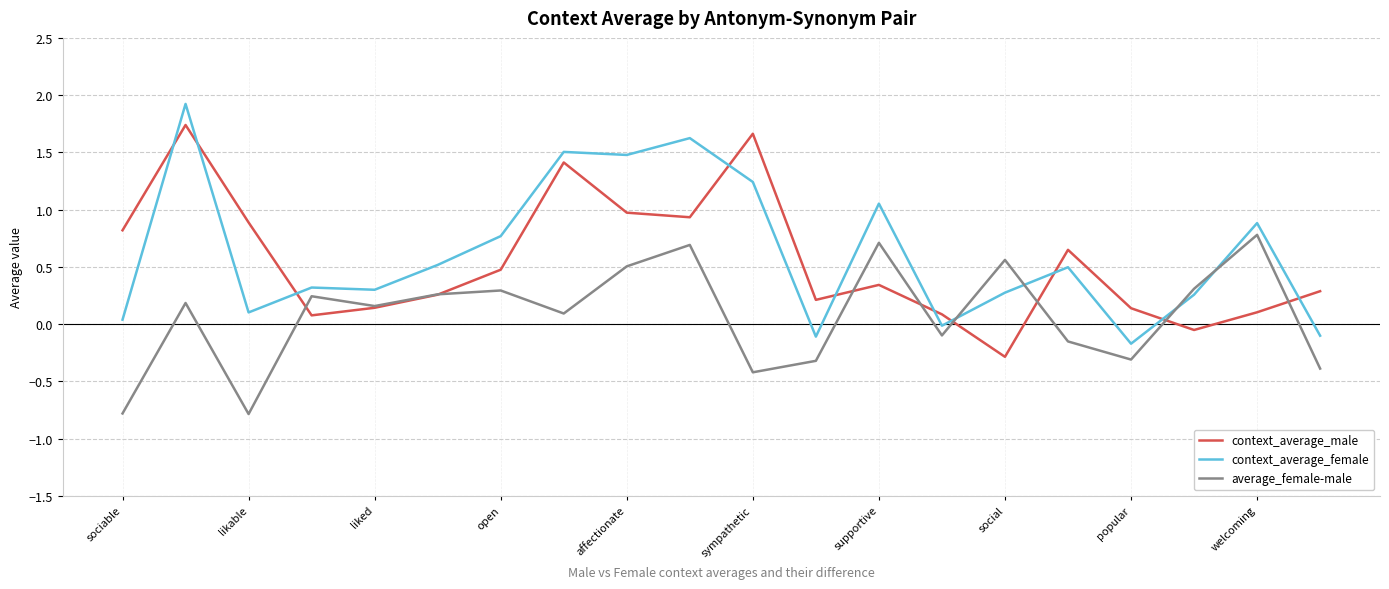

List the series in order of their peak value, lowest first.

average_female-male, context_average_male, context_average_female